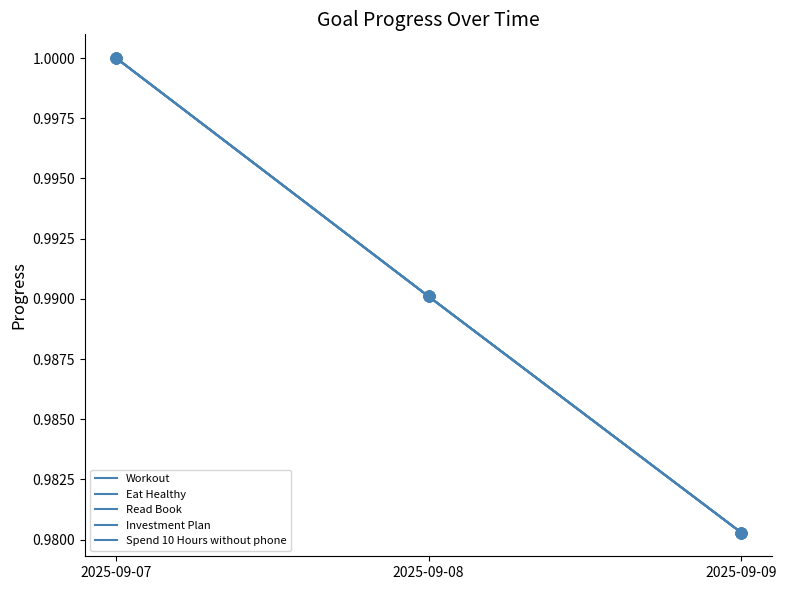

Does the chart have visible grid lines?

No